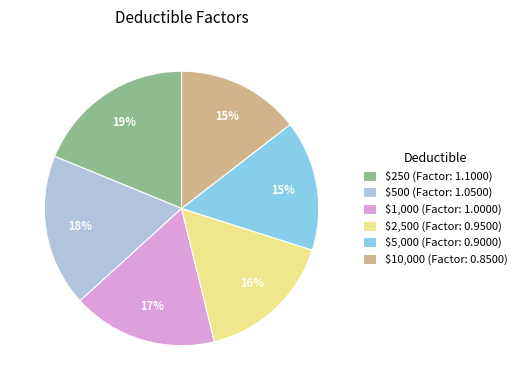

To the nearest percent, what is the combined percentage of $2,500 and $250?

35%